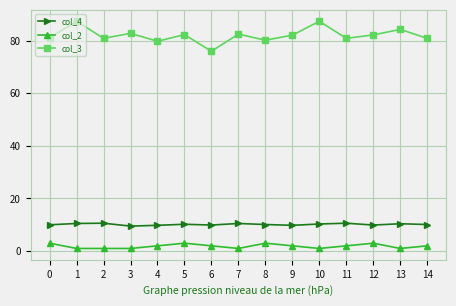

Rank the series by their maximum value, from highest to lowest.

col_3, col_4, col_2